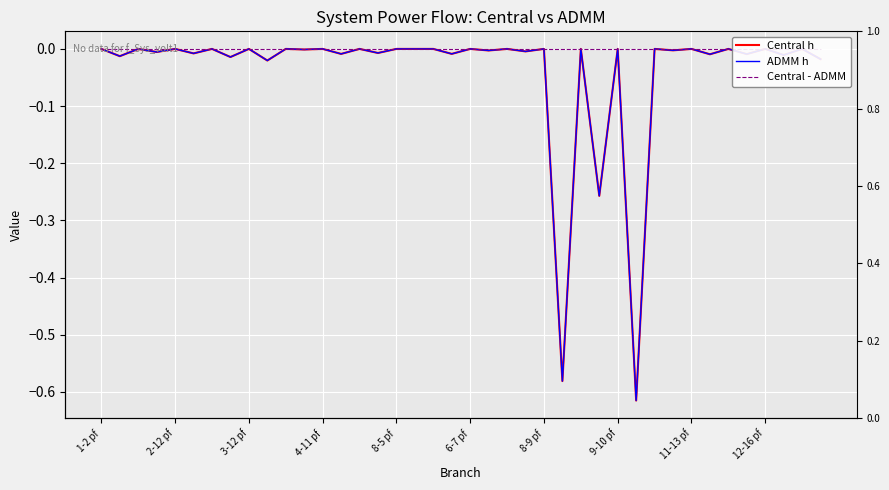

True or false: Central h and Central - ADMM intersect in this chart.

False